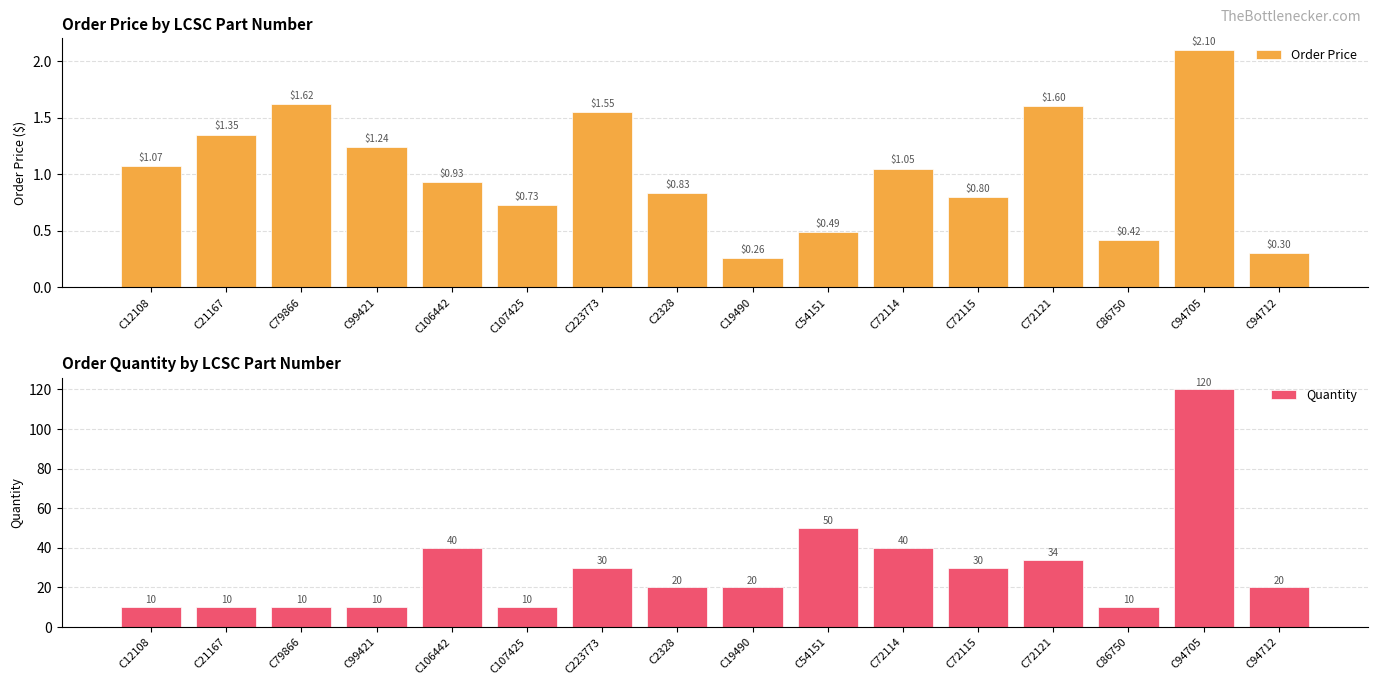

Is it true that Quantity equals 16.0 at C99421?

False